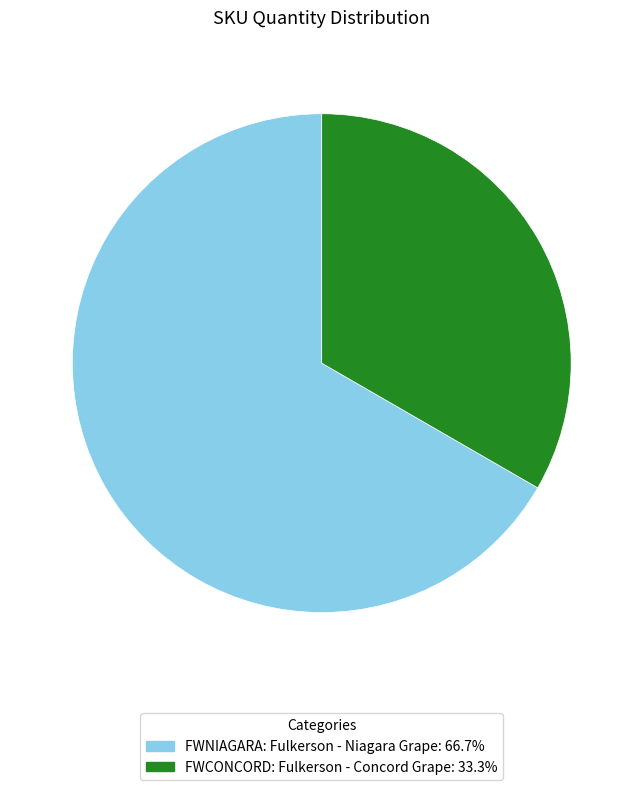

Which slice is the smallest?

FWCONCORD